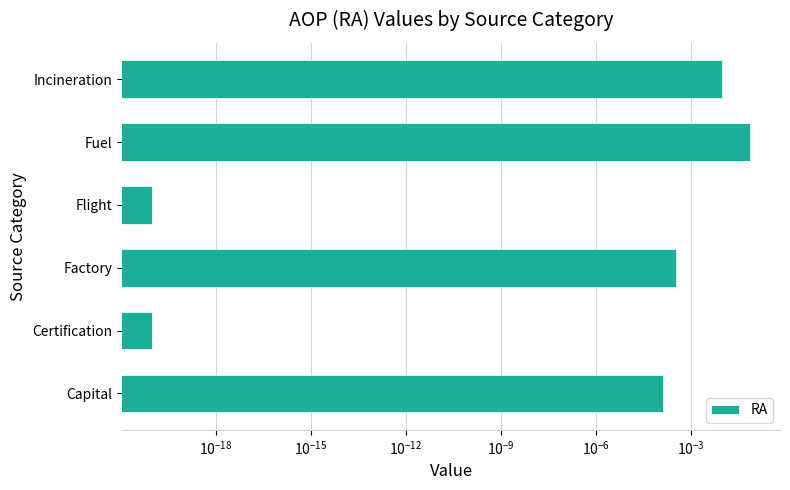

What is the sum of all values?

0.1